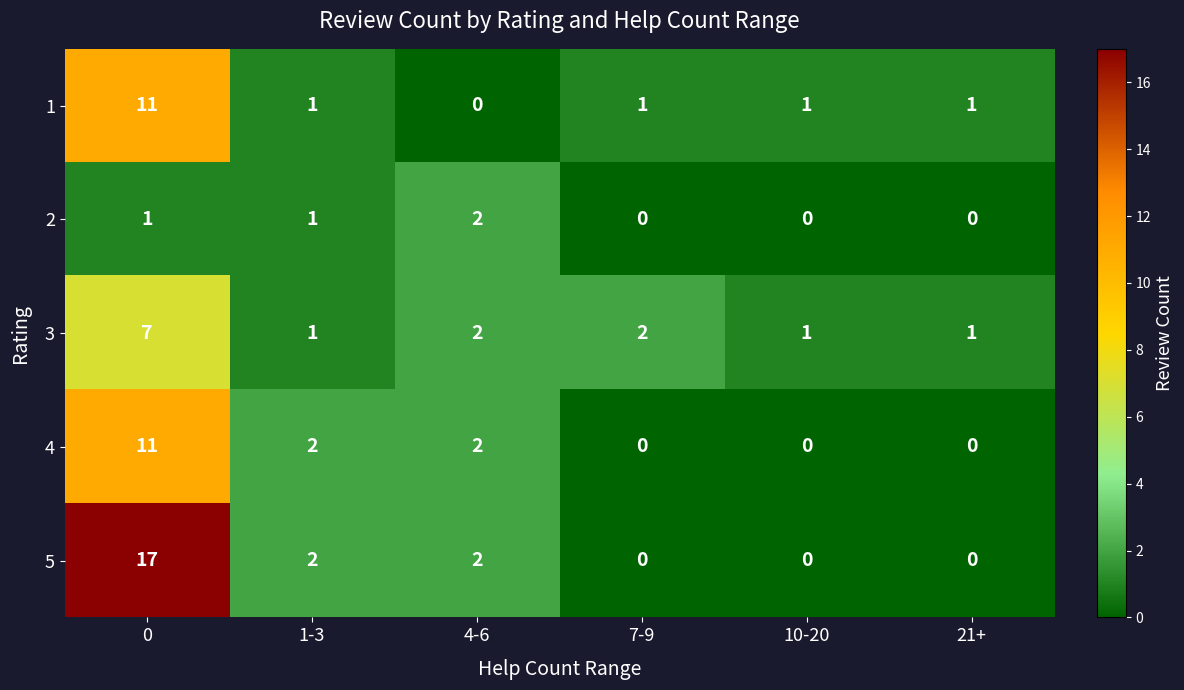

How many distinct data groups are displayed?

5